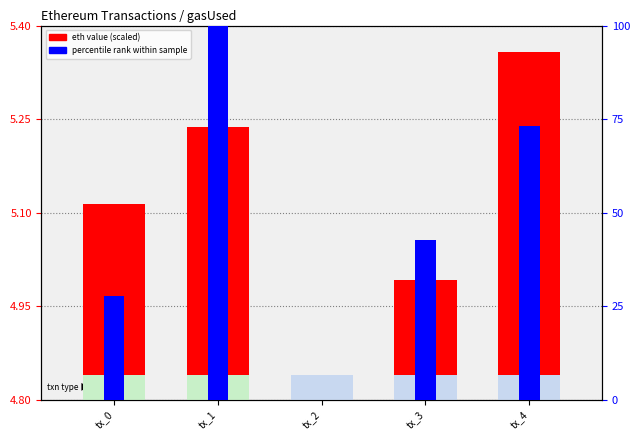

Rank the series by their maximum value, from highest to lowest.

percentile rank within the sample, eth value (scaled)